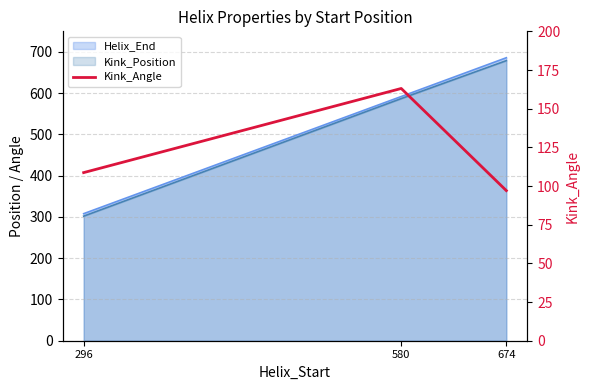

What is the smallest value displayed?

97.0